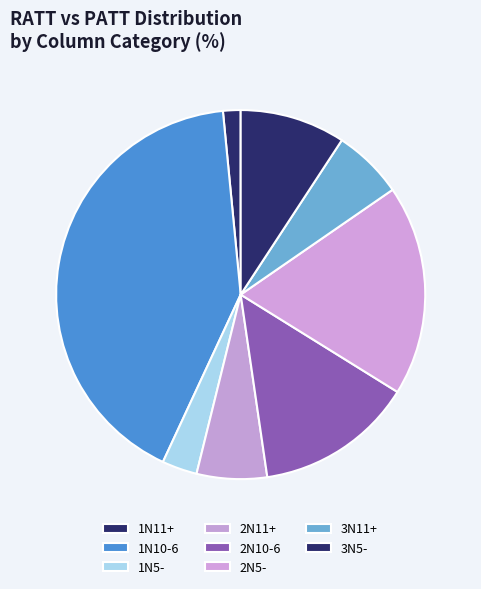

Count the number of slices in the pie.

8